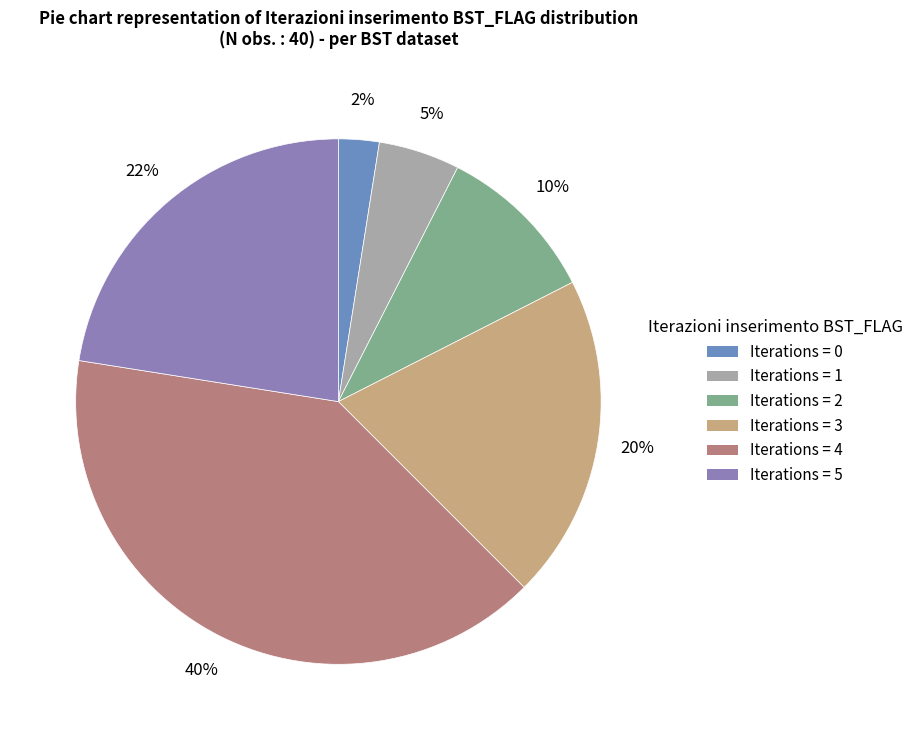

To the nearest percent, what is the average slice percentage?

17%